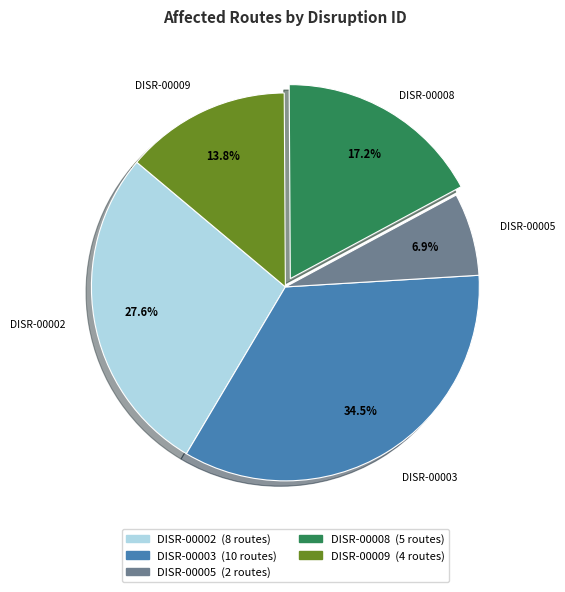

Is there a majority slice in this chart?

No